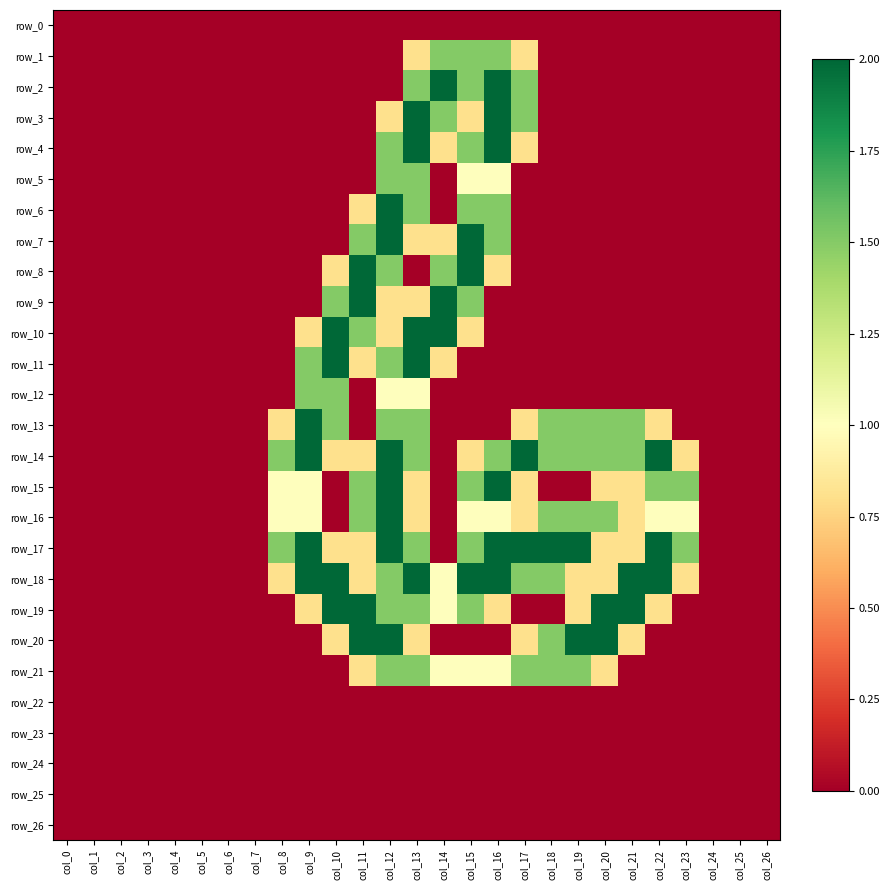

How many data points does each series have?

27